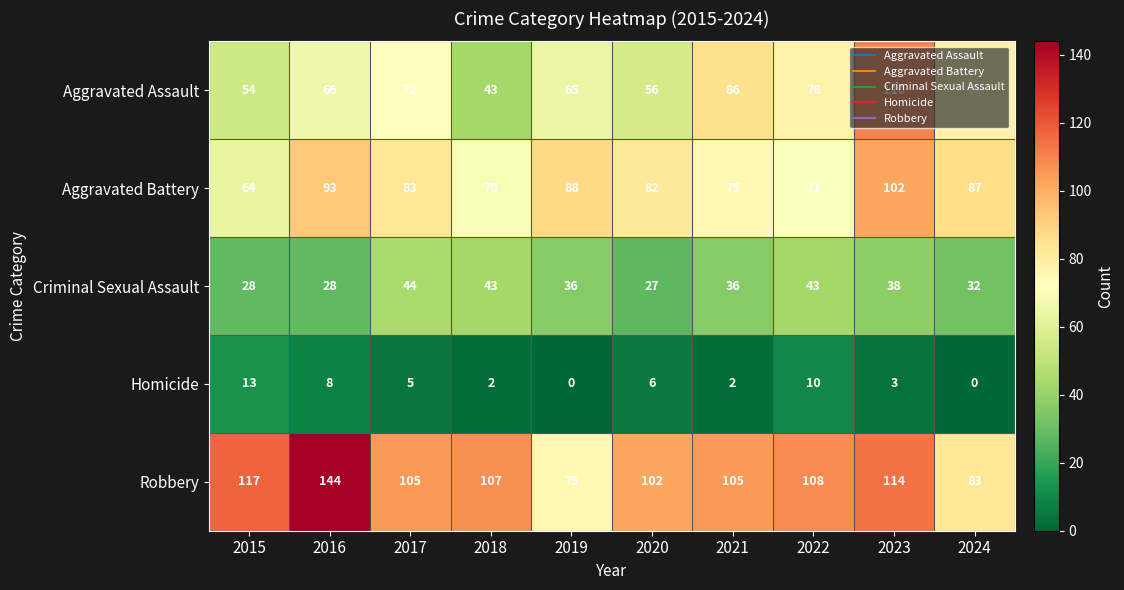

How many data points does each series have?

10